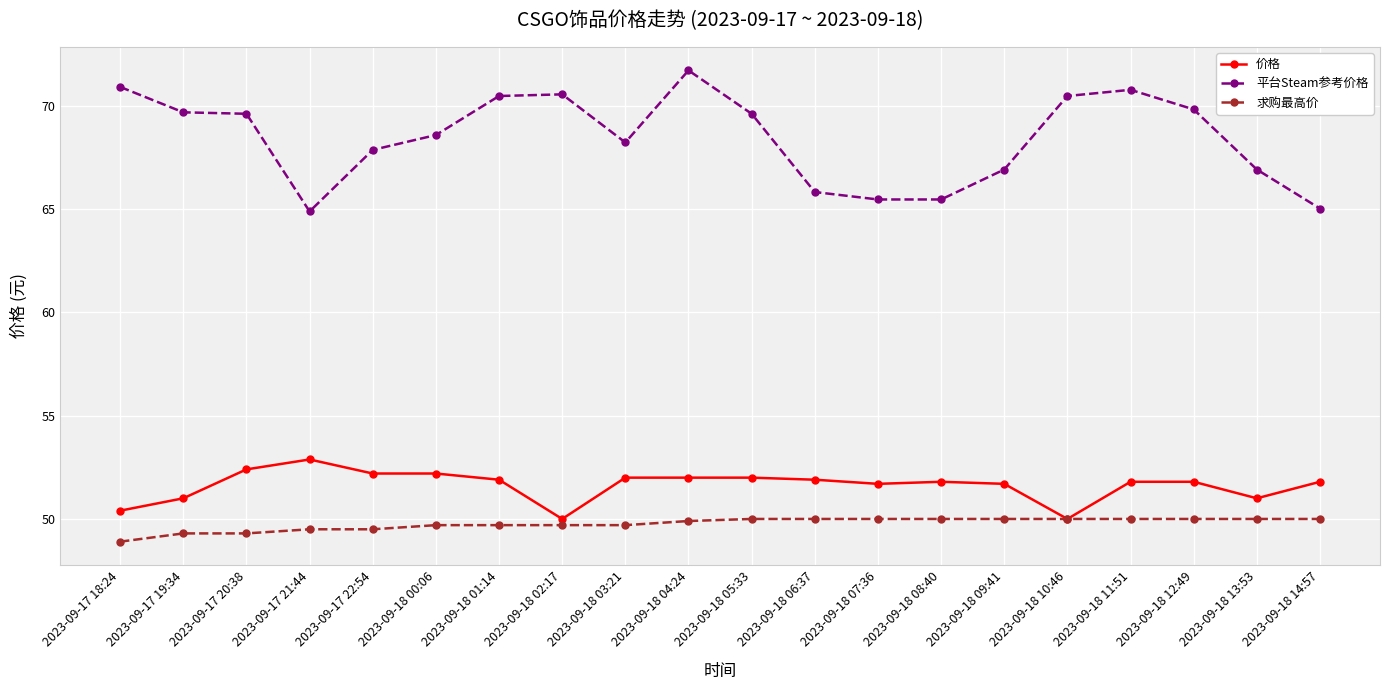

At which label does 平台Steam参考价格 first exceed 69?

2023-09-17 18:24